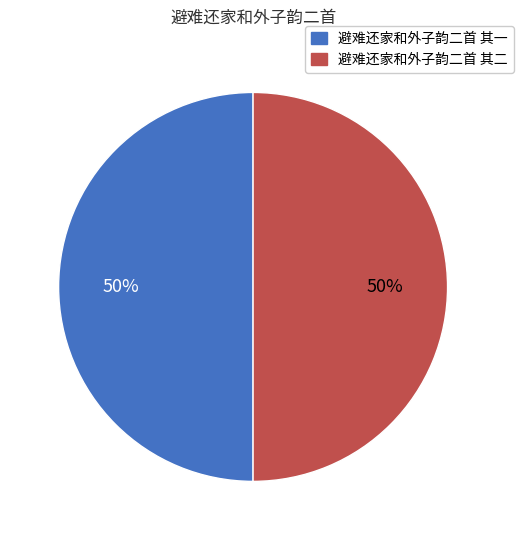

Approximately how many times larger is the value at 避难还家和外子韵二首 其二 compared to 避难还家和外子韵二首 其一?

1.0